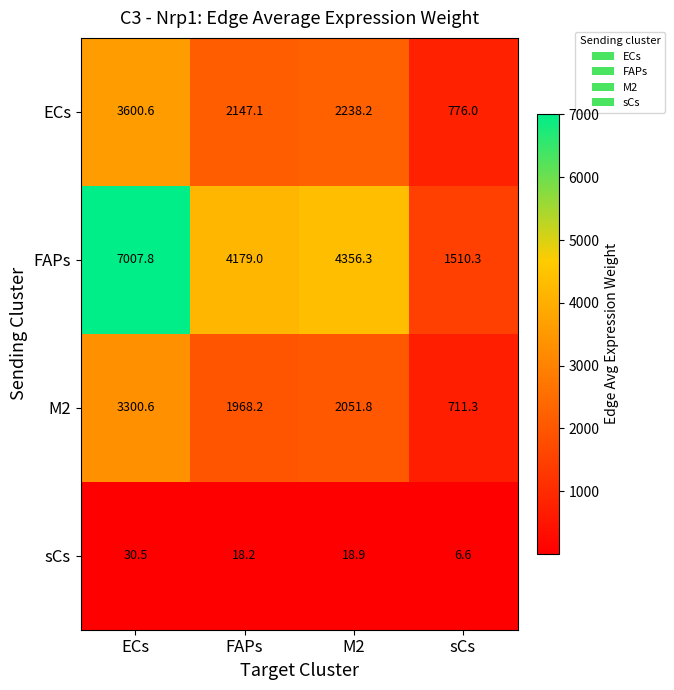

Which series has the largest range (max minus min)?

FAPs